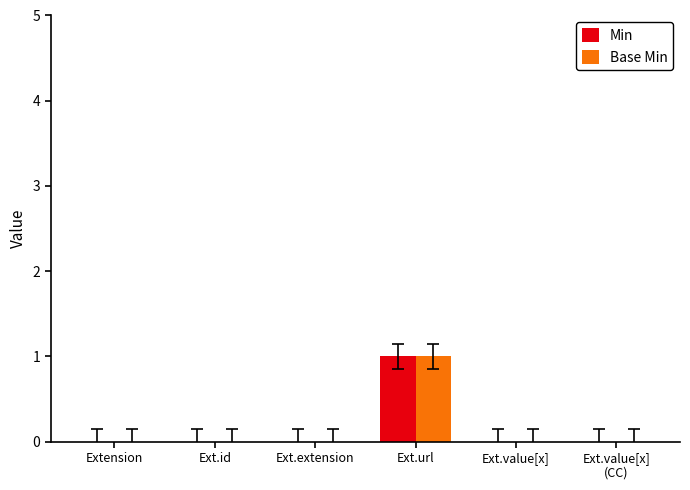

Reading right to left, extract all data points from this chart.

Min: 0	0	1	0	0	0
Base Min: 0	0	1	0	0	0